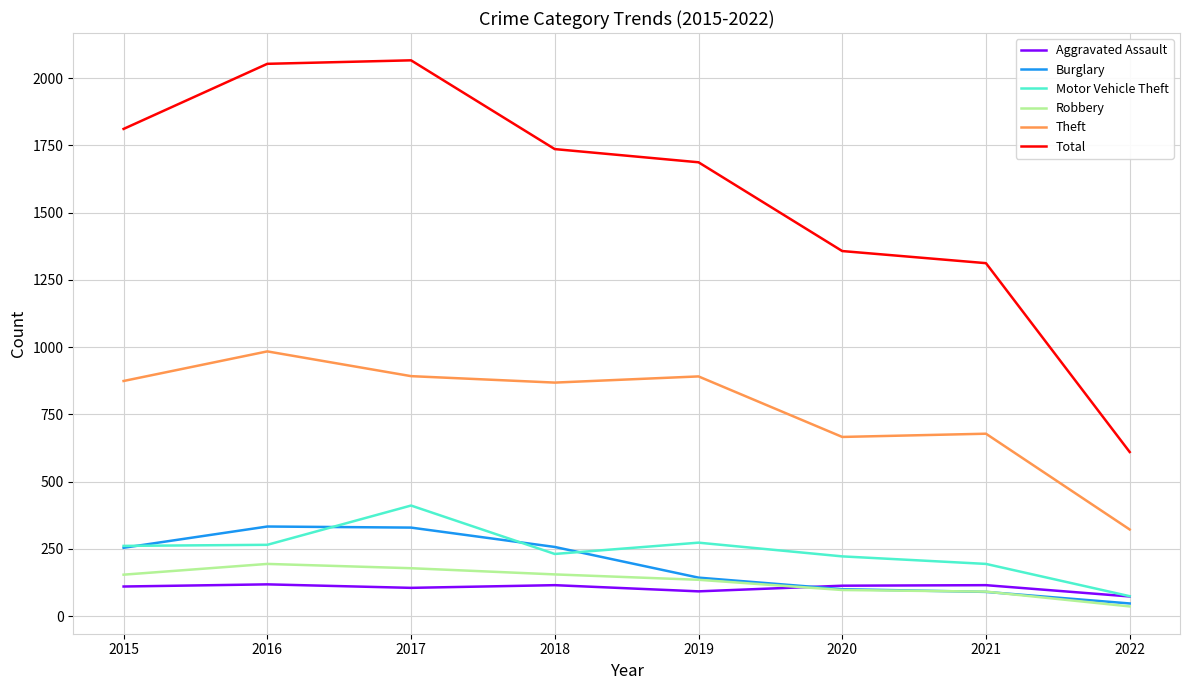

How many series are shown in this chart?

6